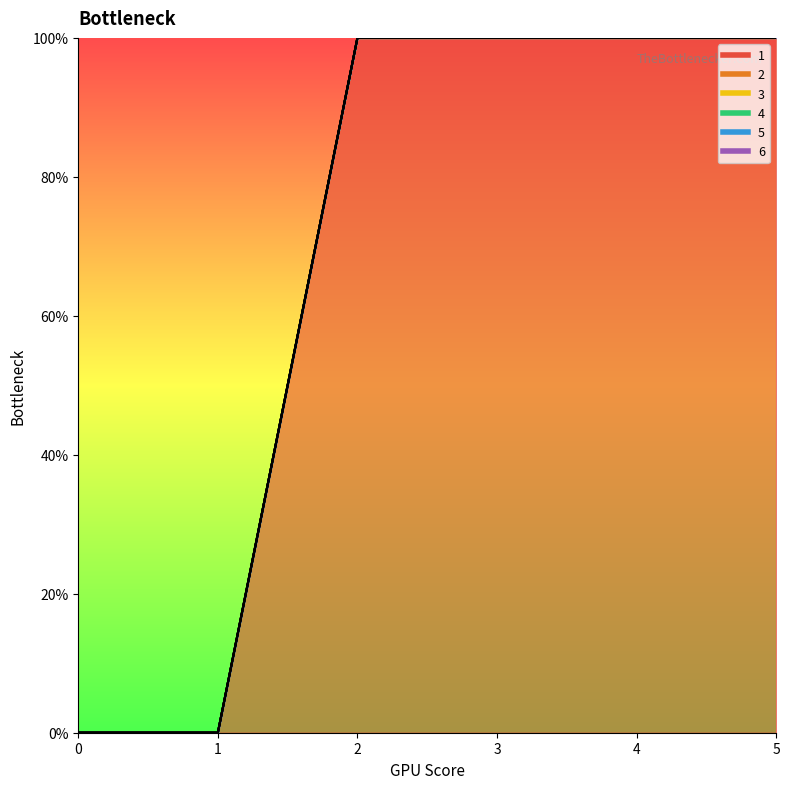

What is the difference between the maximum and minimum values in the 1 series?

100